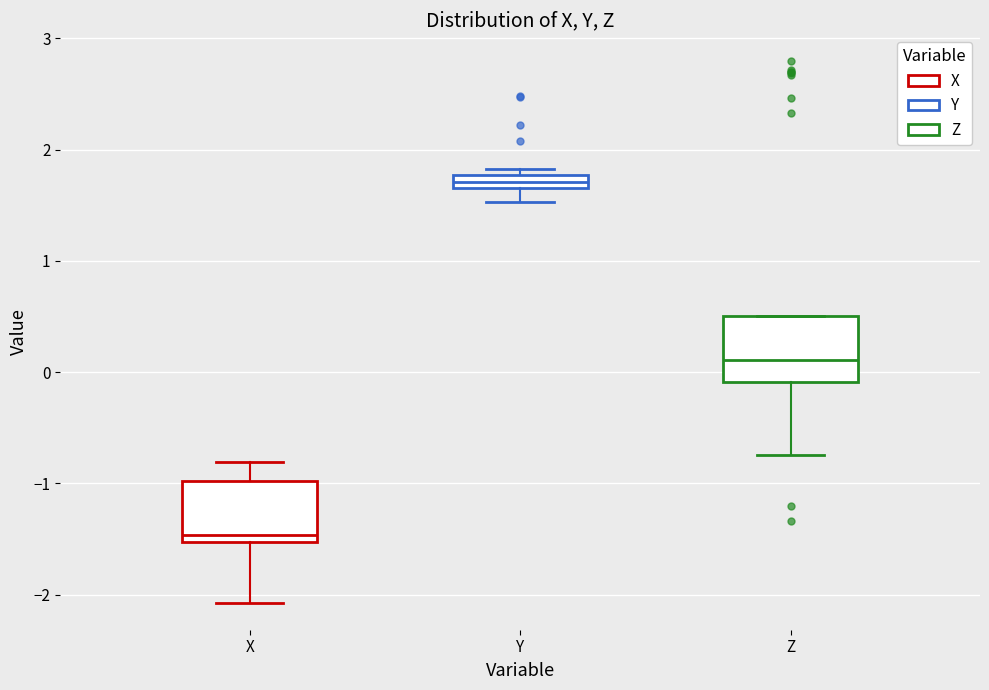

Where does the median line of the box for Z sit on the y-axis? The values are not printed on the chart, so give them approximately, as read against the axis.

0.1